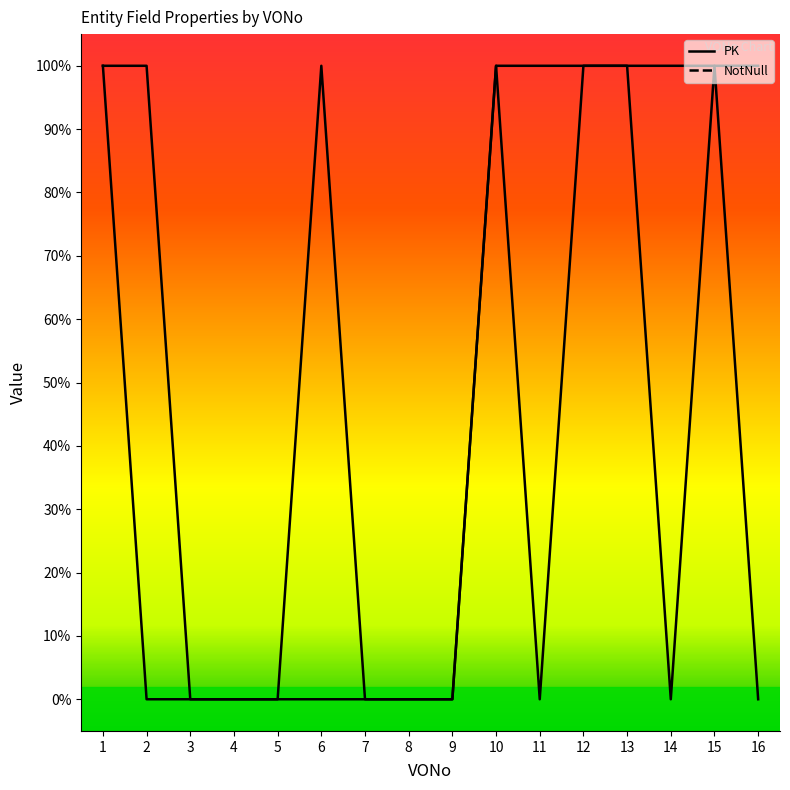

What is the difference between the second highest and second lowest values in the PK series?

1